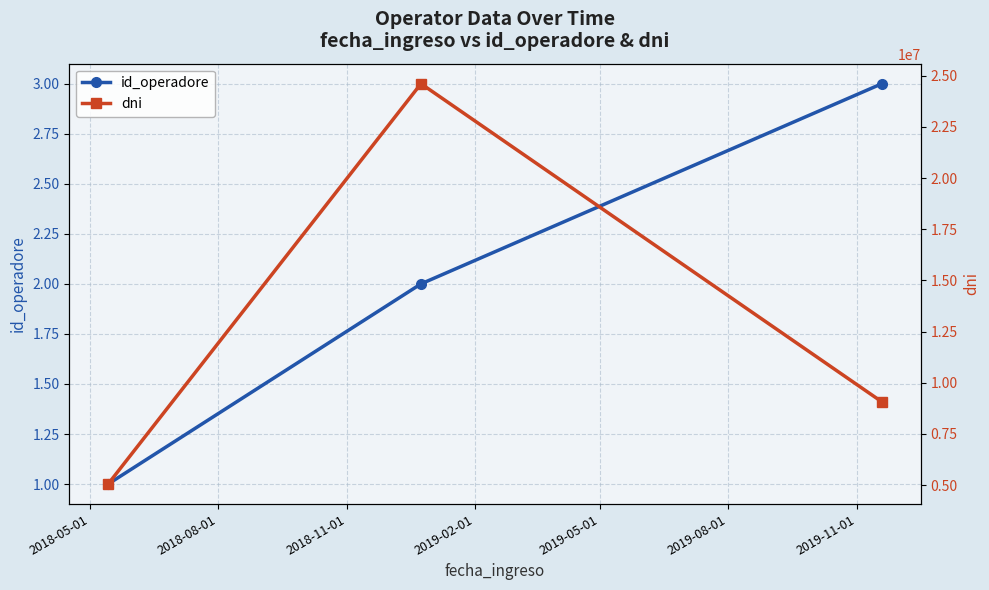

How many lines are shown in the chart?

2